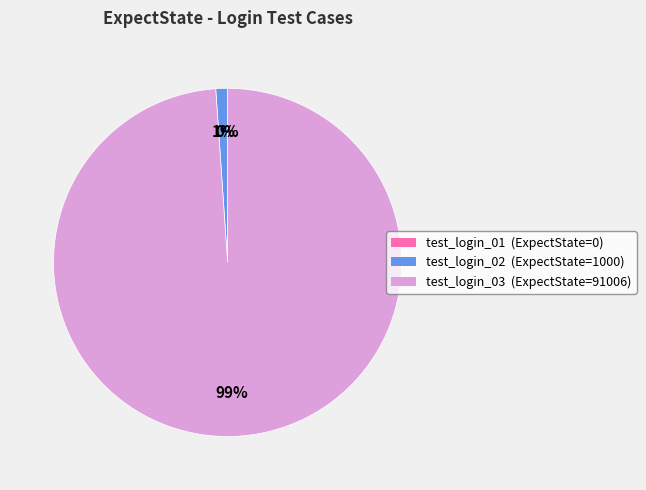

To the nearest percent, what is the difference between the test_login_02 and test_login_01 slice percentages?

1%